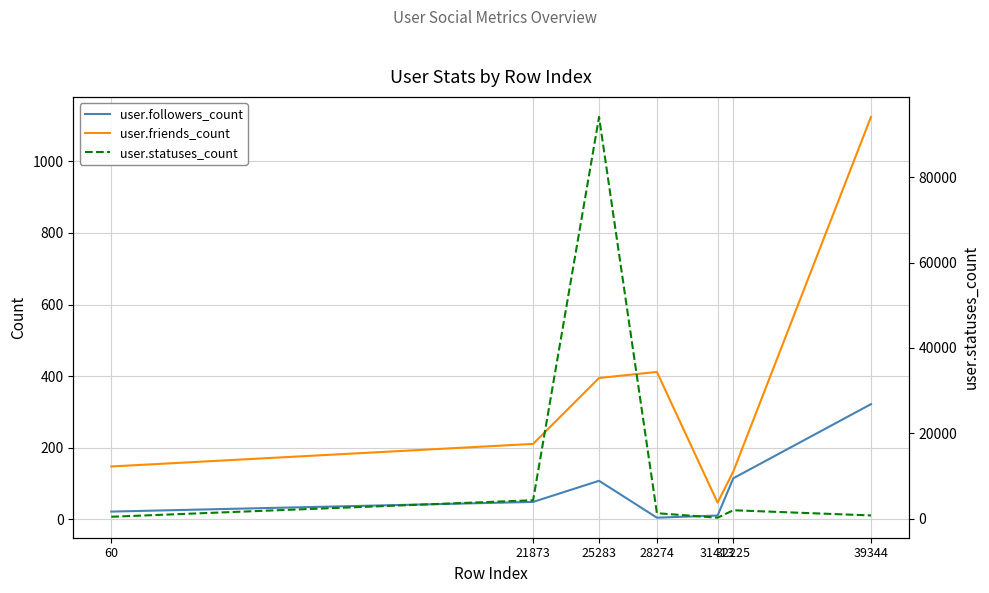

What are all the series names shown in the legend?

user.followers_count, user.friends_count, user.statuses_count